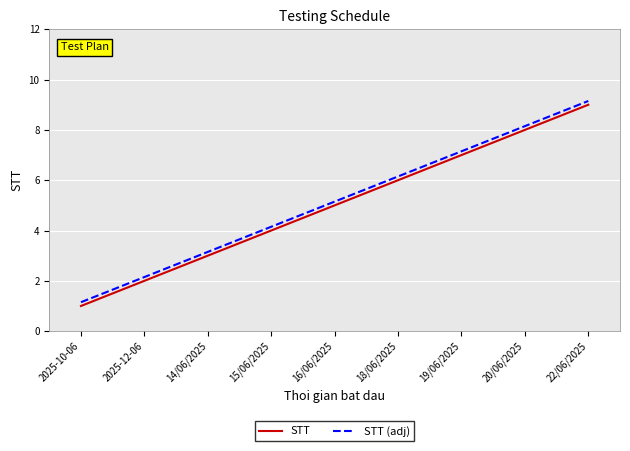

Is it true that STT (adj) equals 9.4 at 19/06/2025?

False